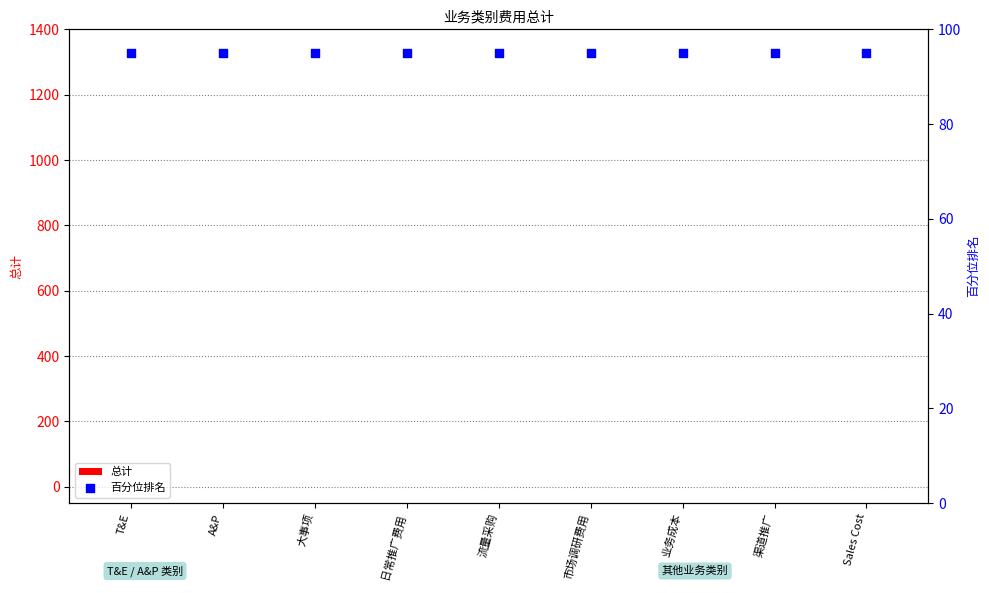

What is the total value across all series at 流量采购?

95